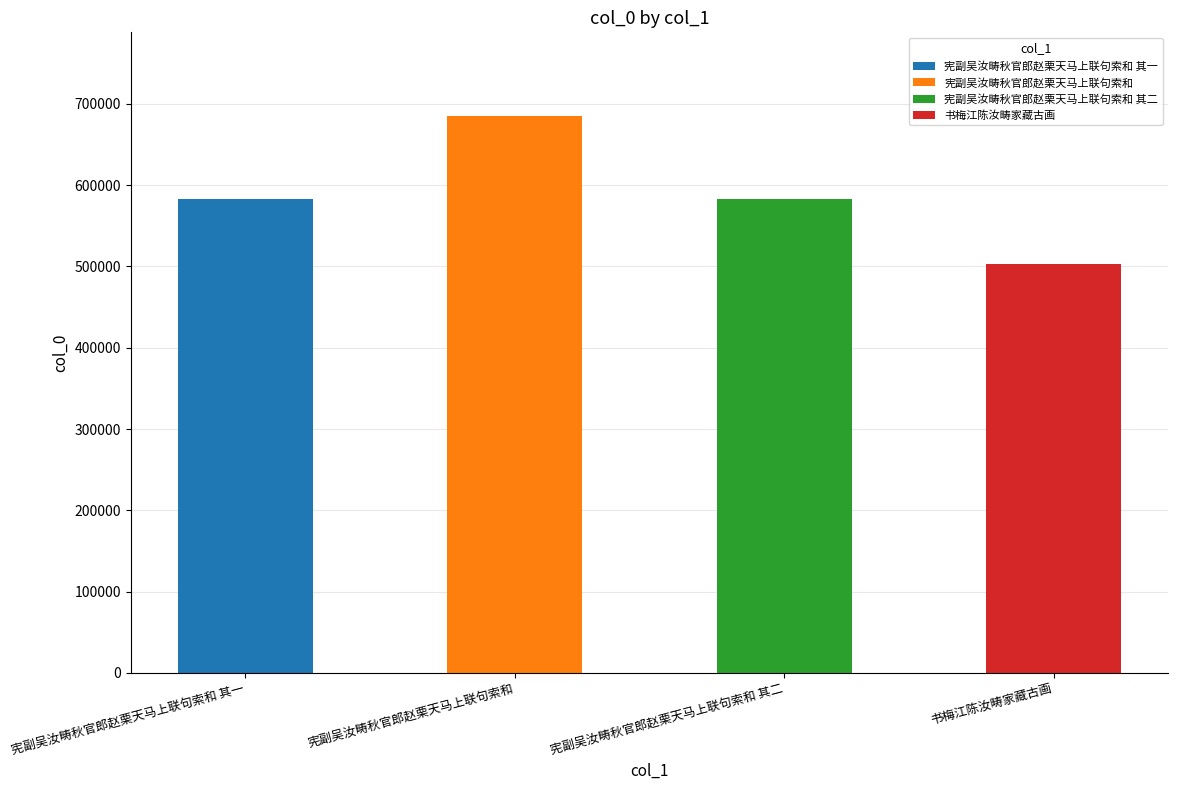

What is the label of the 1st bar from the right?

书梅江陈汝畴家藏古画